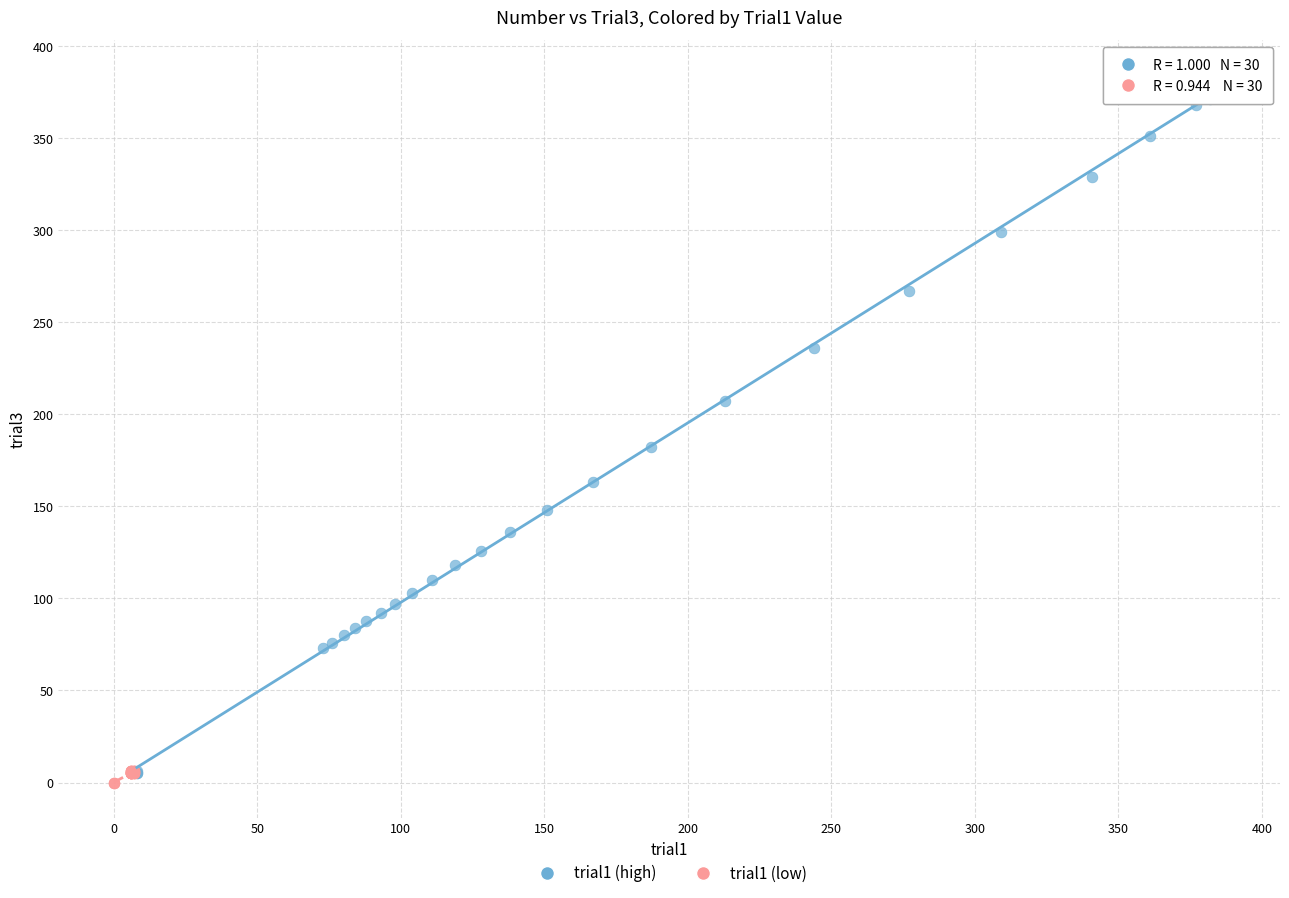

Which series reaches the maximum Y coordinate?

trial1 (high)